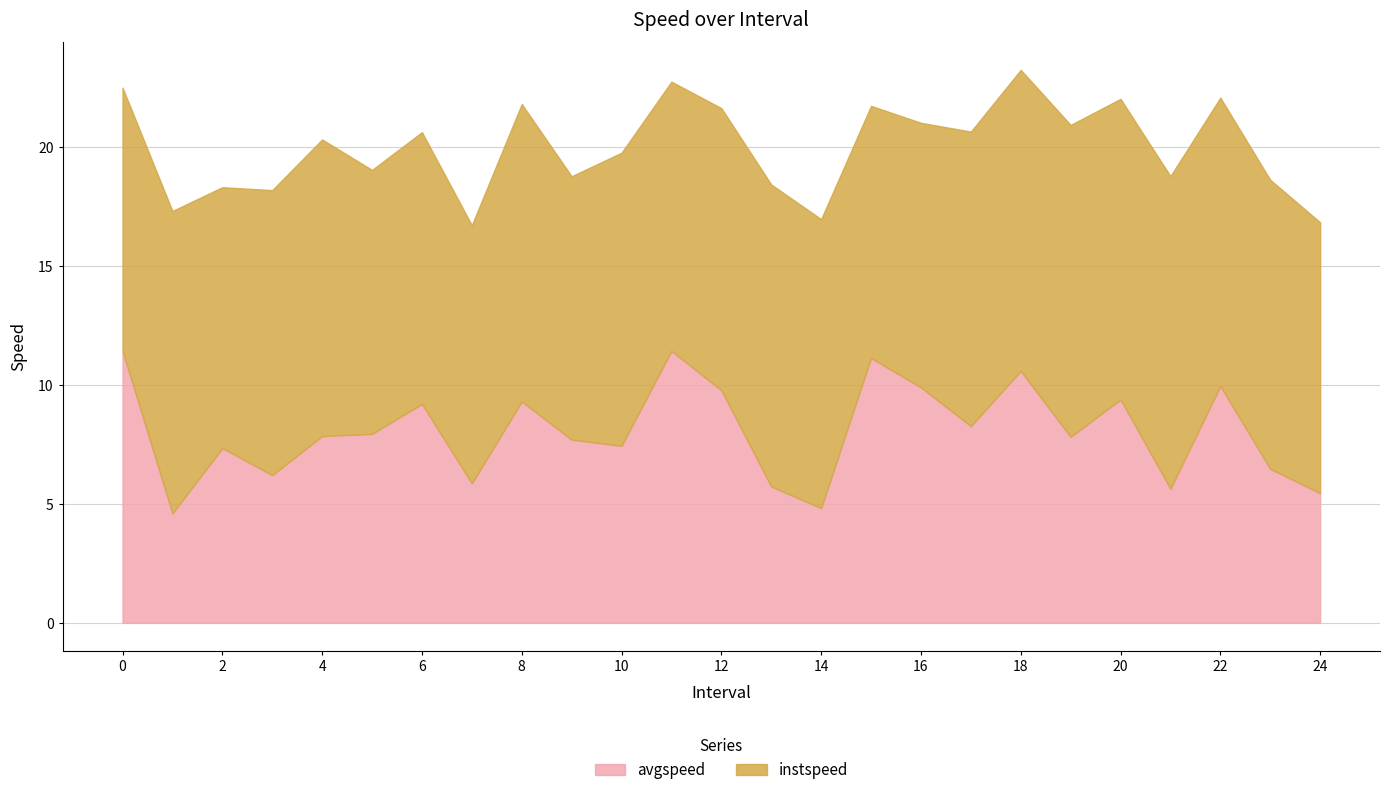

The value of avgspeed at 22 is 10.0. True or false?

True